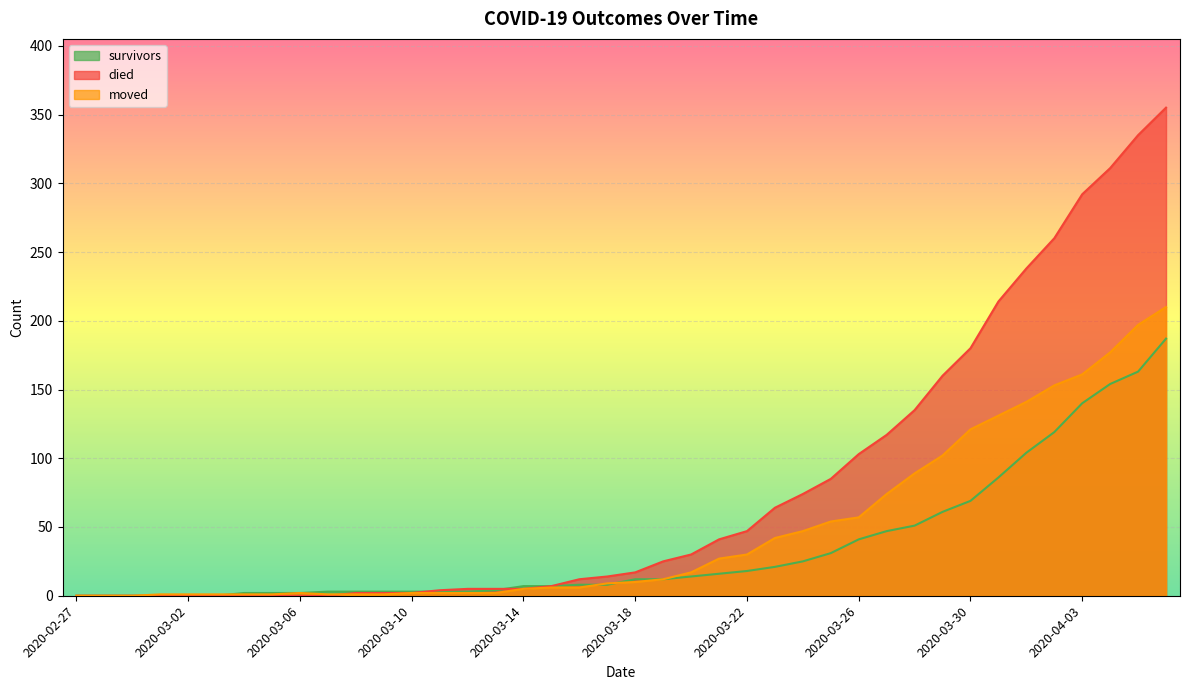

List the labels in order of survivors value, largest first.

2020-04-06, 2020-04-05, 2020-04-04, 2020-04-03, 2020-04-02, 2020-04-01, 2020-03-31, 2020-03-30, 2020-03-29, 2020-03-28, 2020-03-27, 2020-03-26, 2020-03-25, 2020-03-24, 2020-03-23, 2020-03-22, 2020-03-21, 2020-03-20, 2020-03-18, 2020-03-19, 2020-03-16, 2020-03-17, 2020-03-14, 2020-03-15, 2020-03-13, 2020-03-07, 2020-03-08, 2020-03-09, 2020-03-10, 2020-03-11, 2020-03-12, 2020-03-04, 2020-03-05, 2020-03-06, 2020-02-27, 2020-02-28, 2020-02-29, 2020-03-01, 2020-03-02, 2020-03-03